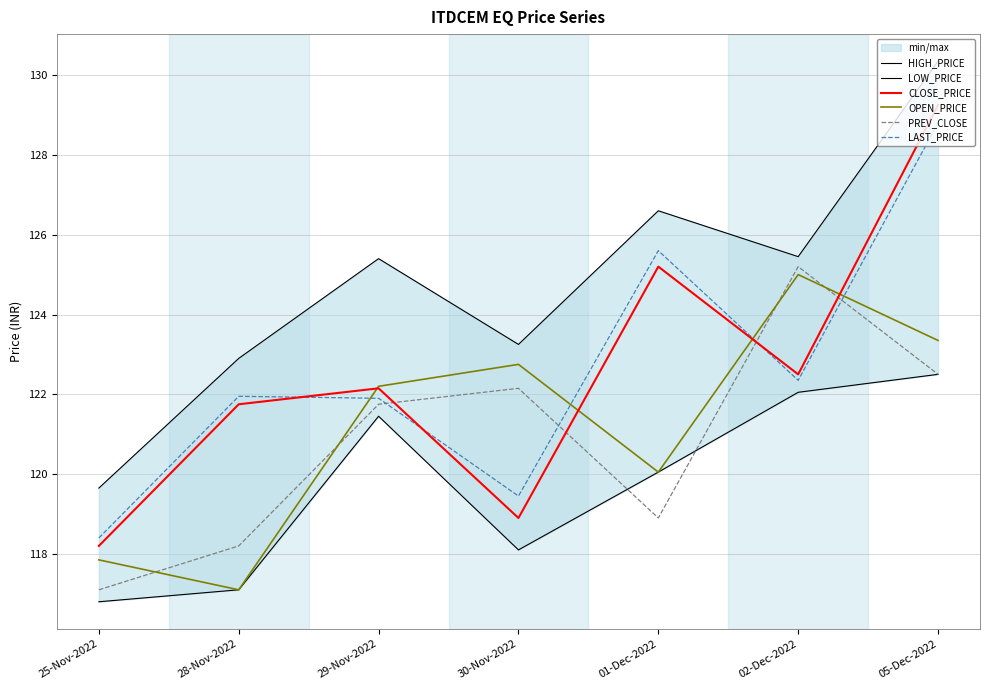

After their last crossing, which series has the higher values: OPEN_PRICE or PREV_CLOSE?

OPEN_PRICE